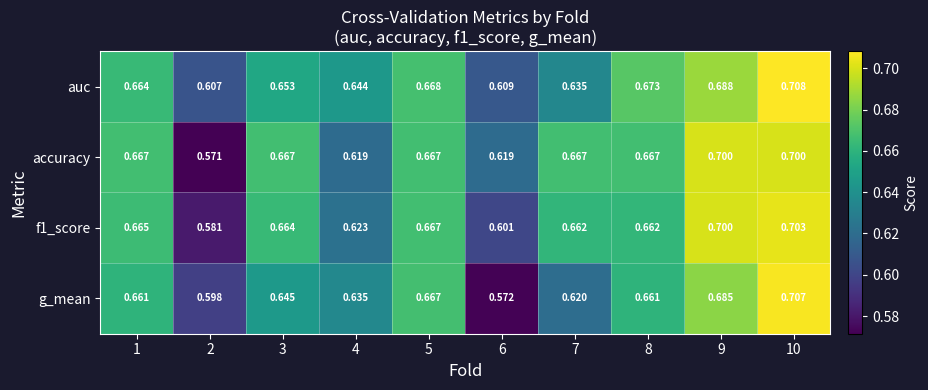

Between 6 and 10, which series saw the biggest shift?

g_mean